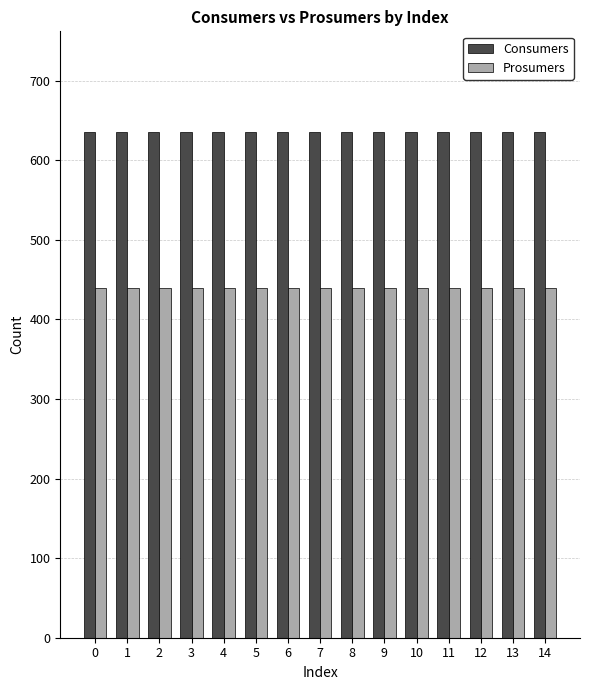

What is the total value across all series at 8?

1075